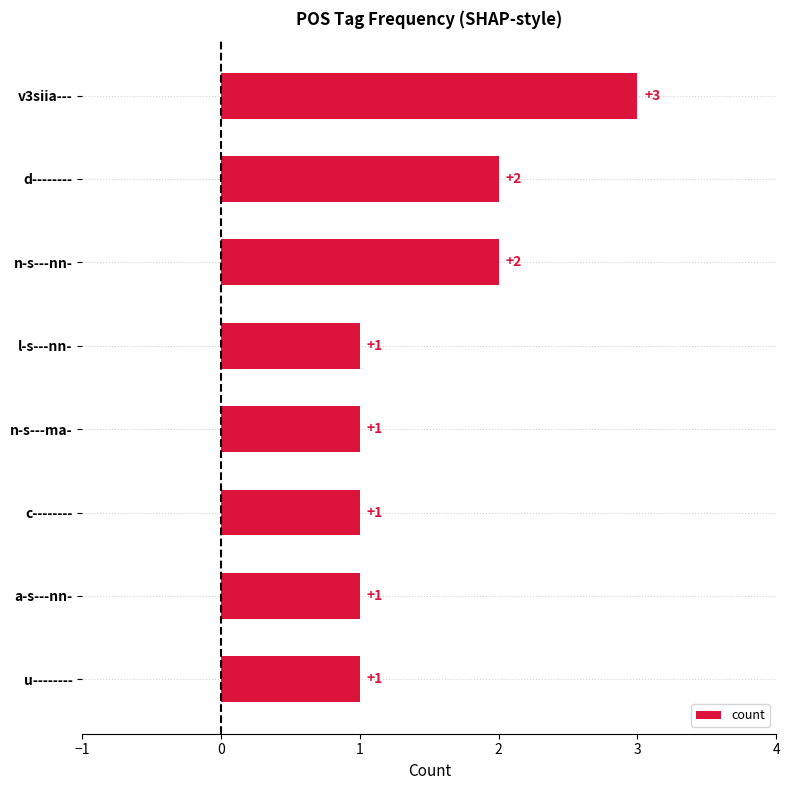

Which has a higher value, n-s---nn- or l-s---nn-?

n-s---nn-